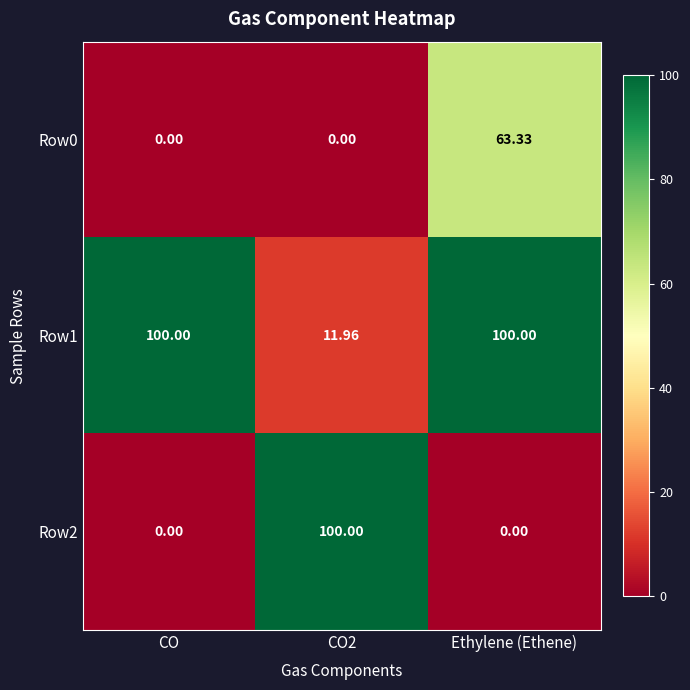

At which category is the sum across all series the highest?

Ethylene (Ethene)